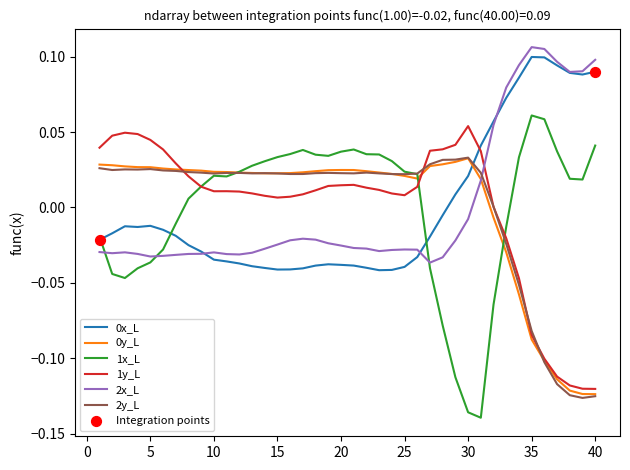

Which series has the largest range (max minus min)?

1x_L